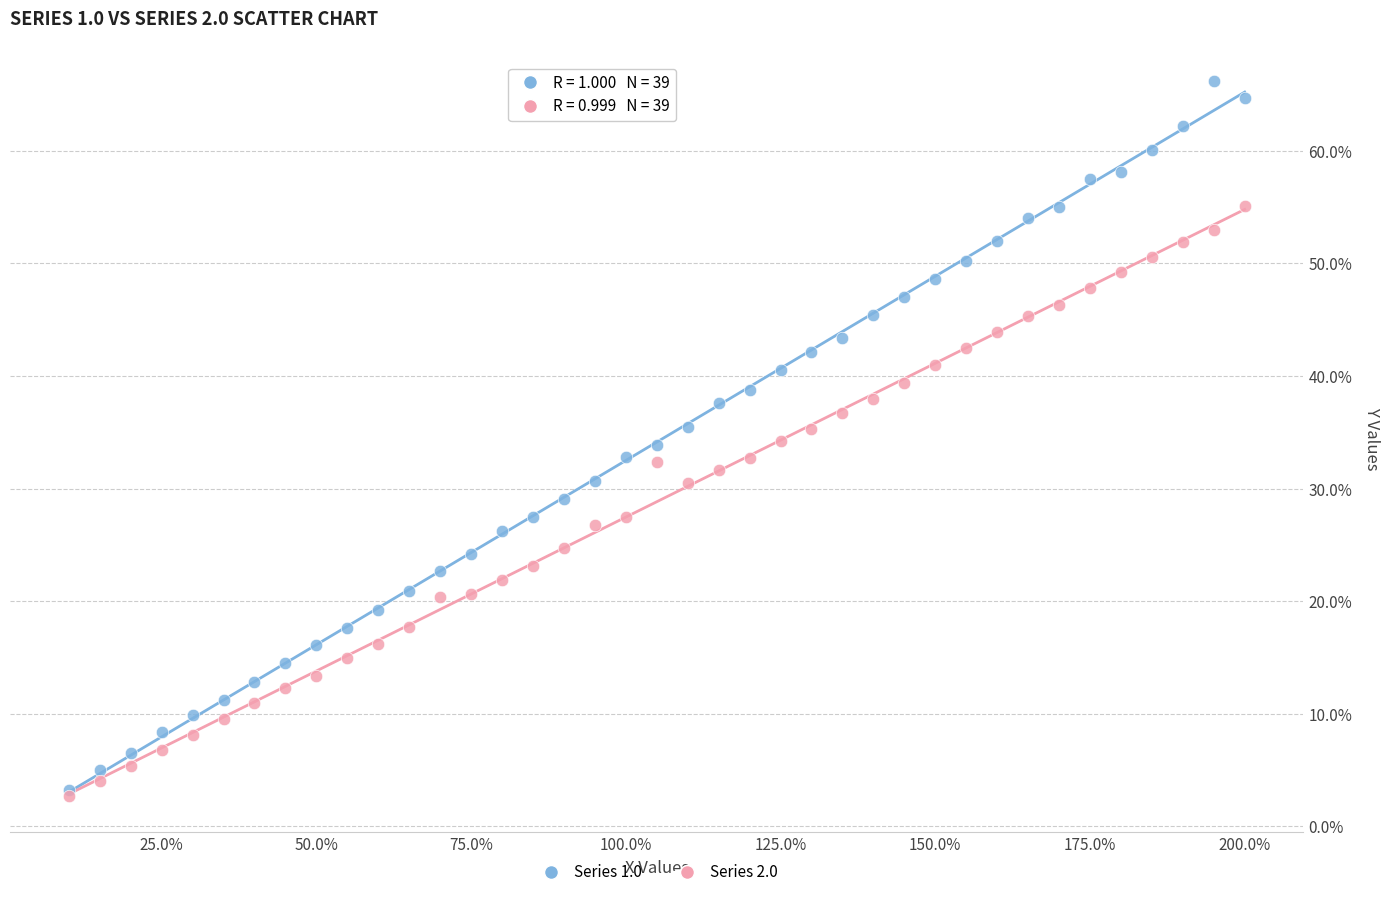

What are all the series names shown in the legend?

Series 1.0, Series 2.0